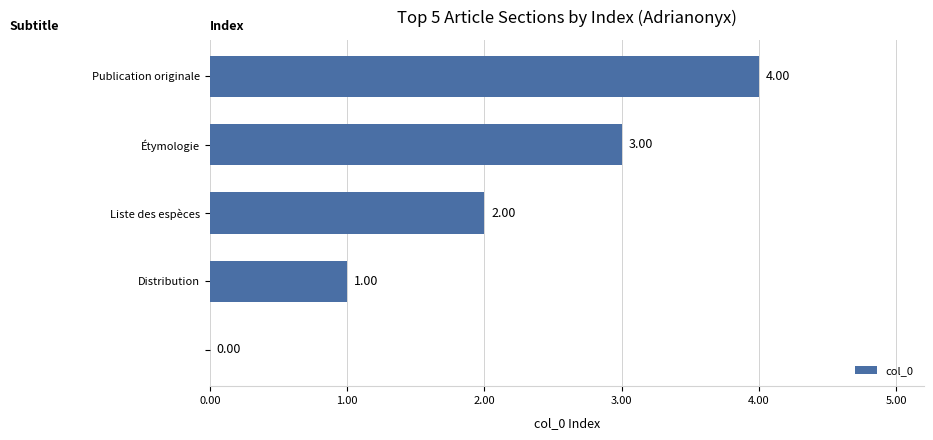

What is the sum of all values?

10